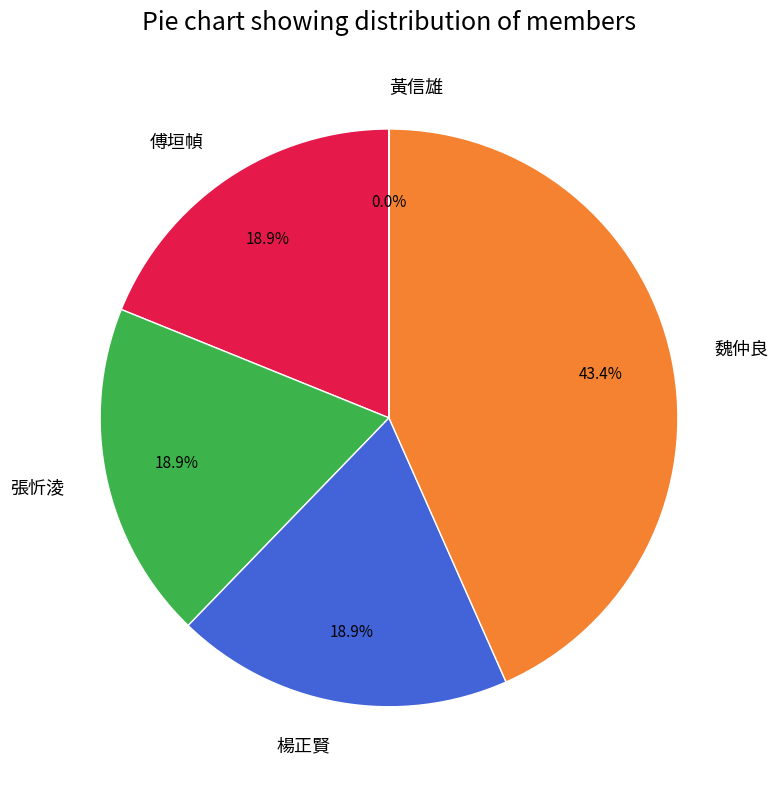

Does any single category account for the majority?

No